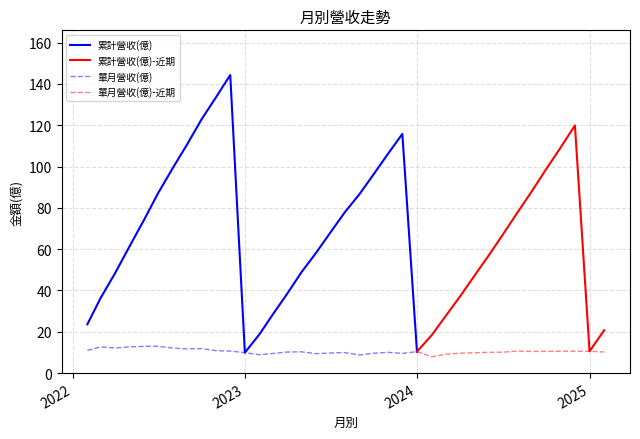

What is the value of the 累計營收(億) point at the 27th from the left?

37.0